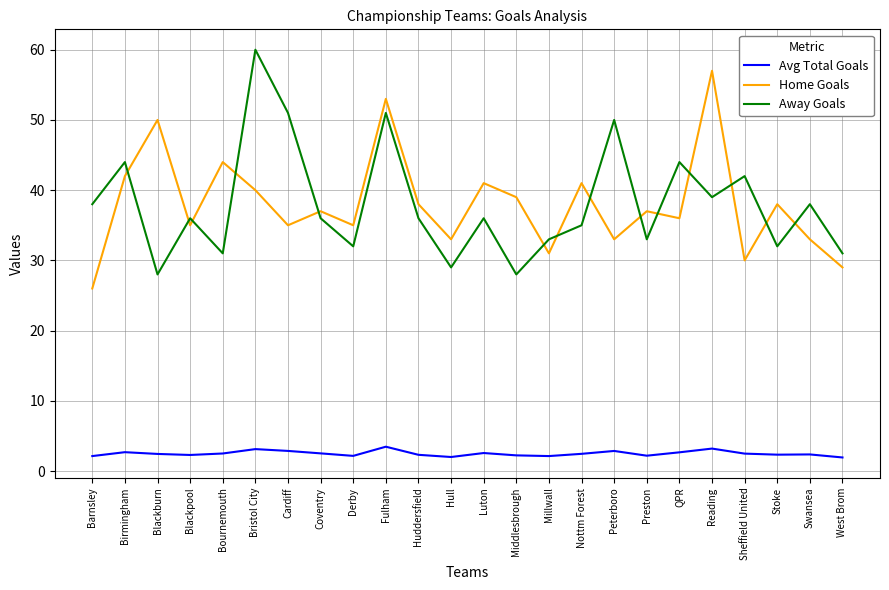

What is the difference between the maximum and minimum values in the Avg Total Goals series?

1.5